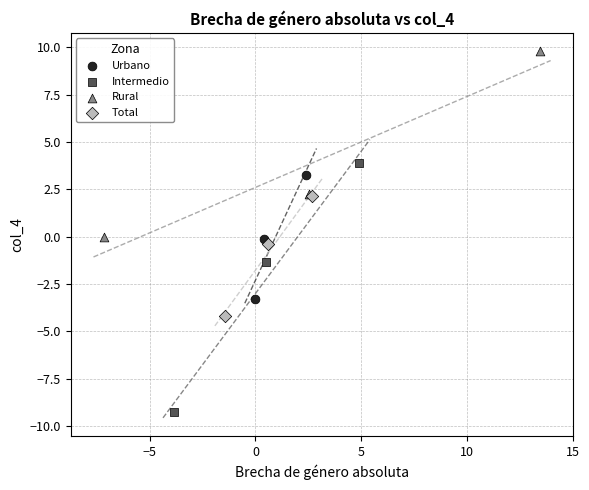

What are all the series names shown in the legend?

Urbano, Intermedio, Rural, Total